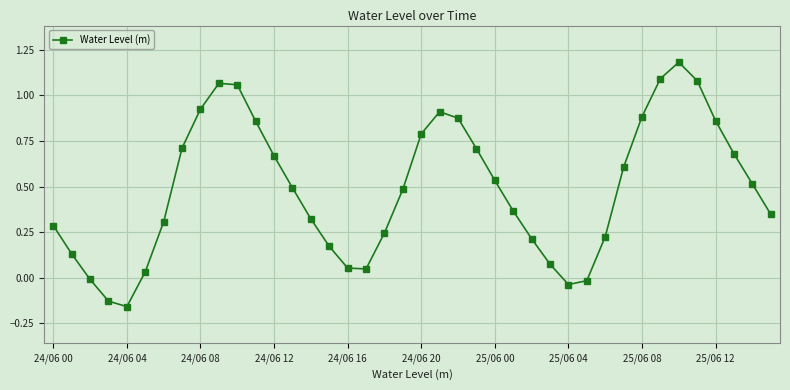

What is the sum of all values?

19.5